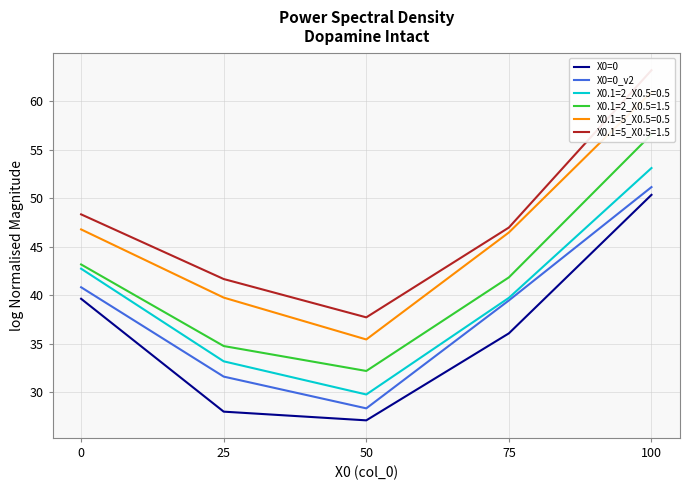

Is it true that X0=0_v2 equals 19.9 at 25?

False